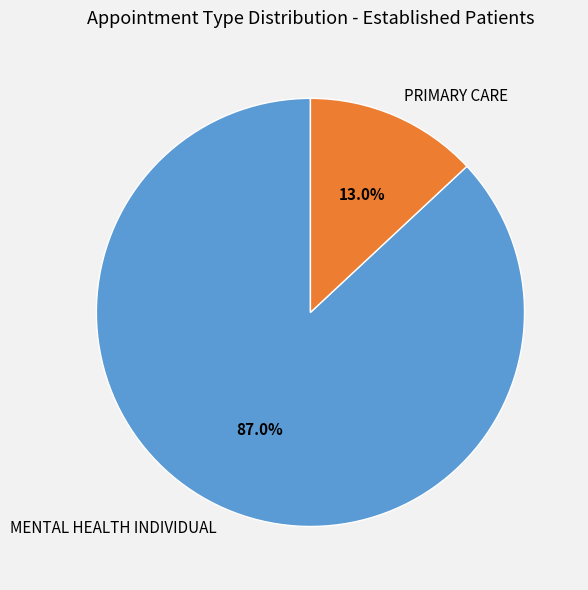

The MENTAL HEALTH INDIVIDUAL slice represents 87% of the pie. True or false?

True